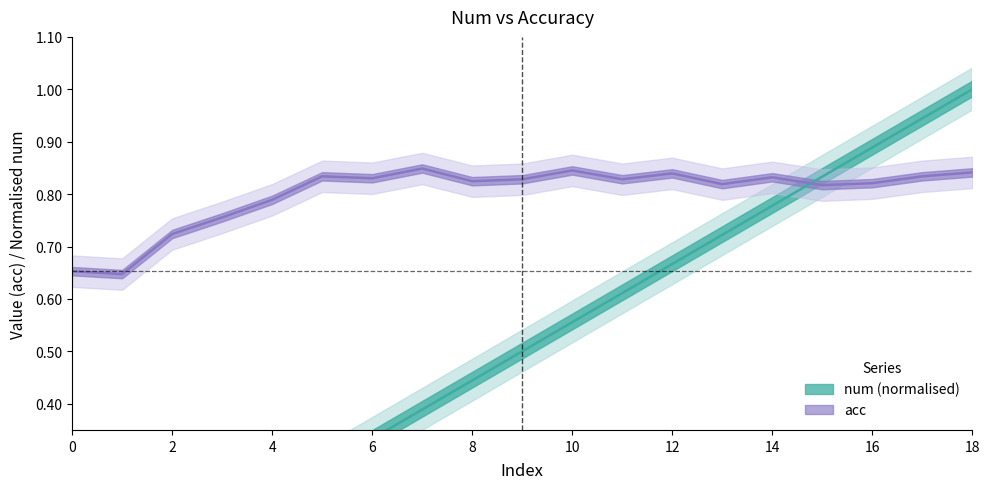

Reading right to left, transcribe all the data shown in this chart.

num: 18=1.0	17=0.9	16=0.9	15=0.8	14=0.8	13=0.7	12=0.7	11=0.6	10=0.6	9=0.5	8=0.4	7=0.4	6=0.3	5=0.3	4=0.2	3=0.2	2=0.1	1=0.1	0=0.0
acc: 18=0.8	17=0.8	16=0.8	15=0.8	14=0.8	13=0.8	12=0.8	11=0.8	10=0.8	9=0.8	8=0.8	7=0.8	6=0.8	5=0.8	4=0.8	3=0.8	2=0.7	1=0.6	0=0.7